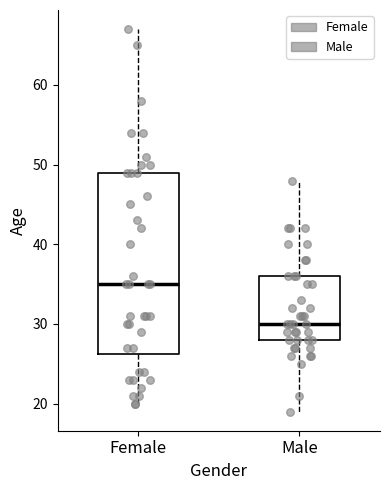

Reading left to right, read every box against the y-axis: the position of its median line, the range the box covers, and the ends of its whiskers. The values are not printed on the chart, so give them approximately, as read against the axis.

Female: median 35, box 26 to 49, whiskers 20 to 67
Male: median 30, box 28 to 36, whiskers 19 to 48